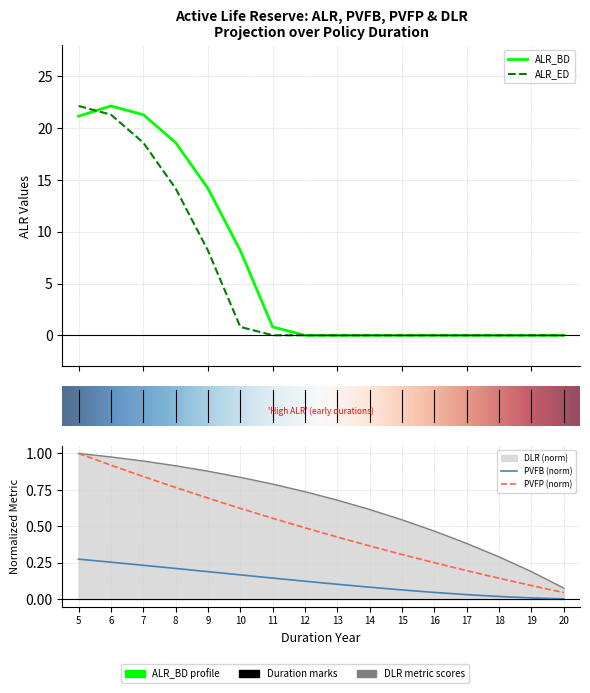

What are all the series names shown in the legend?

PVFB, PVFP, ALR_BD, ALR_ED, DLR